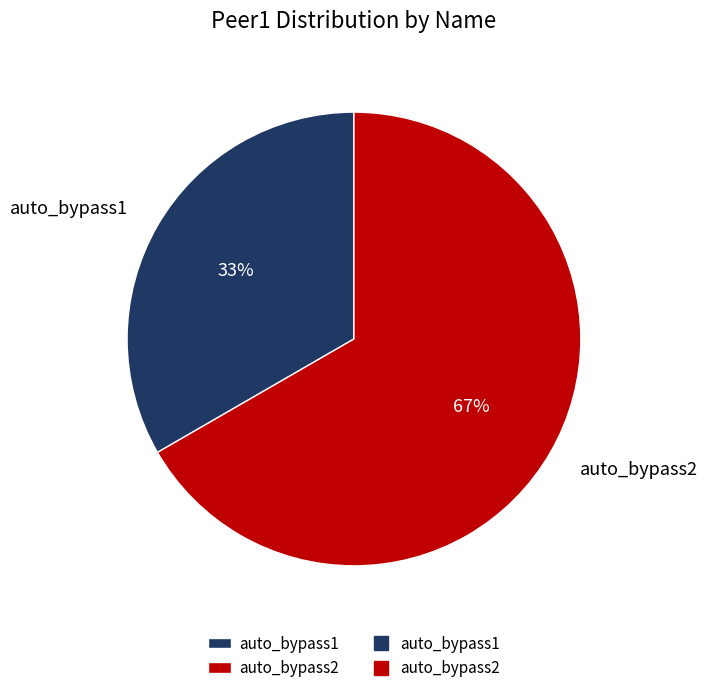

Count the number of slices in the pie.

2